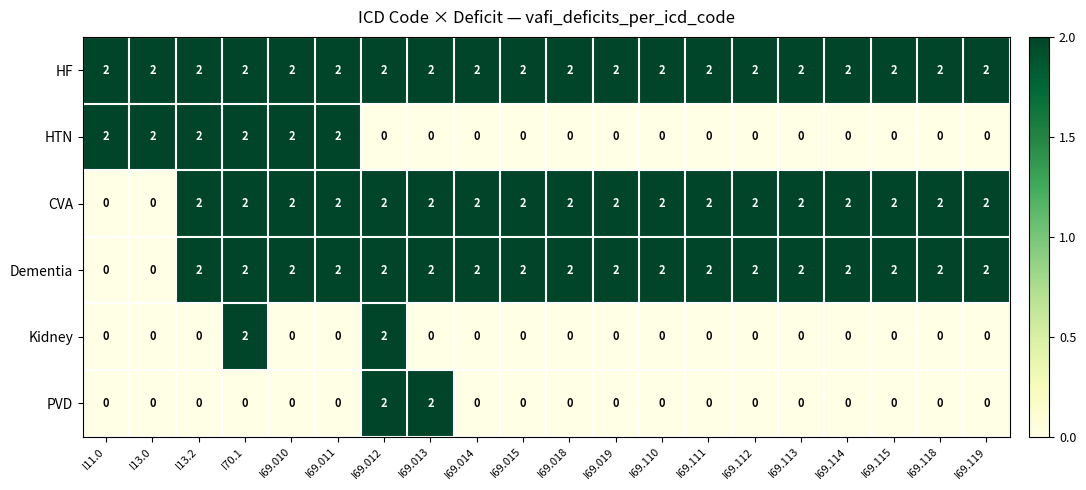

True or false: HF has a value of 0 at I70.1.

False